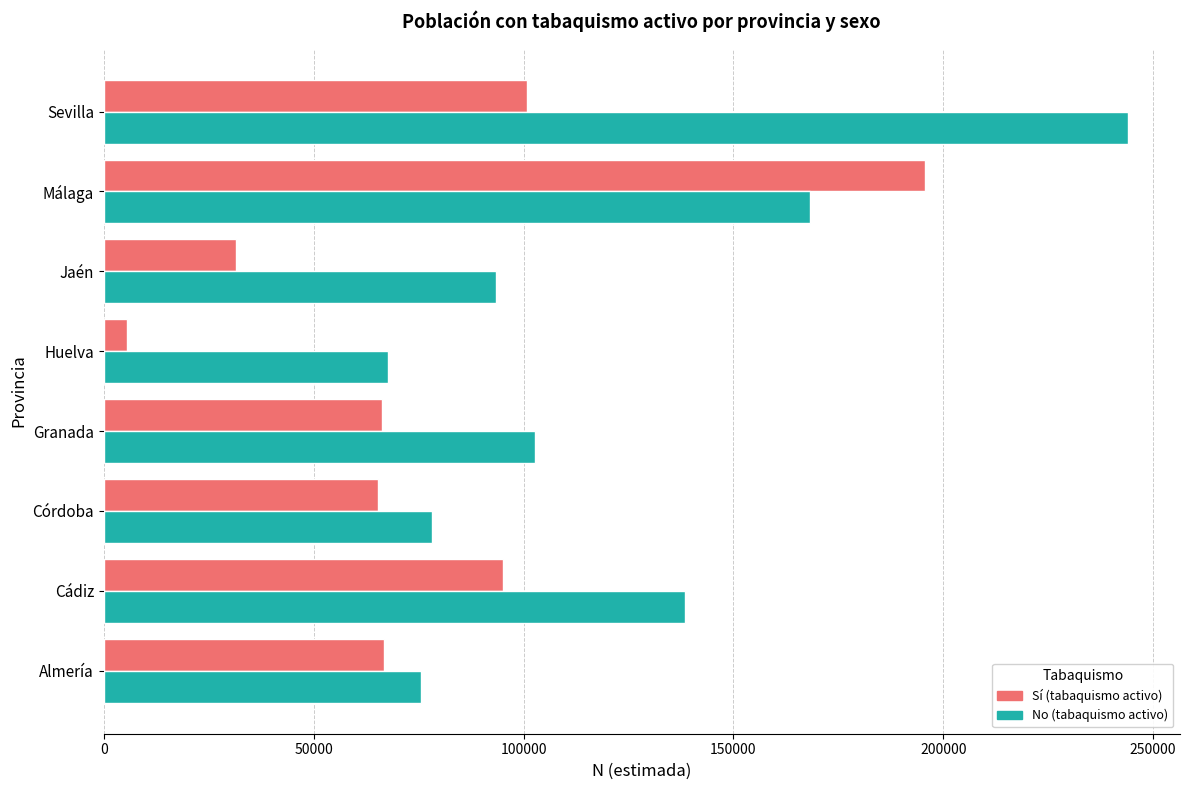

What is the difference between the Sí (tabaquismo activo) values at Cádiz and Jaén?

63780